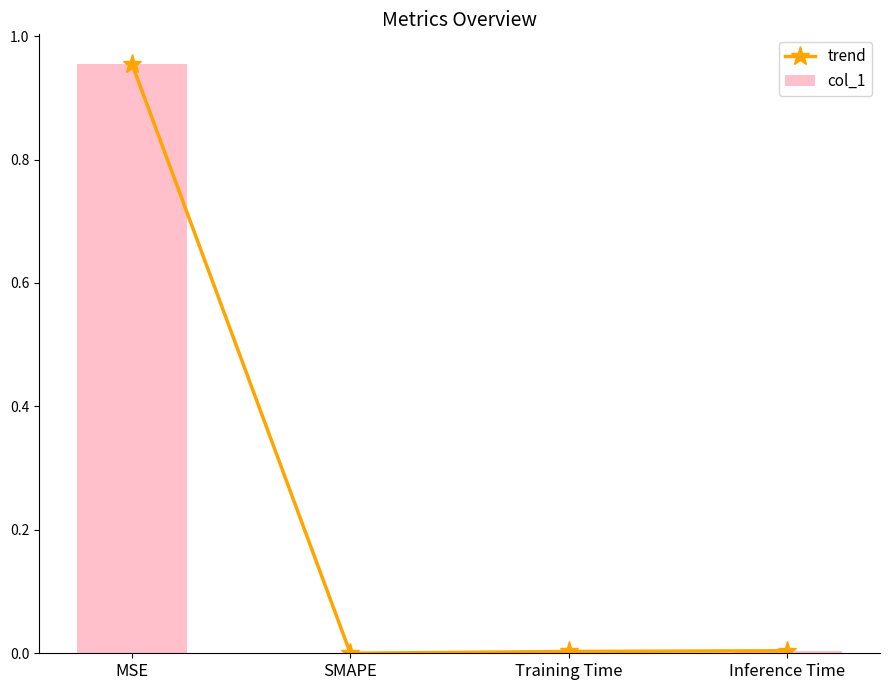

True or false: trend has more than 2 points higher than both neighbors.

False